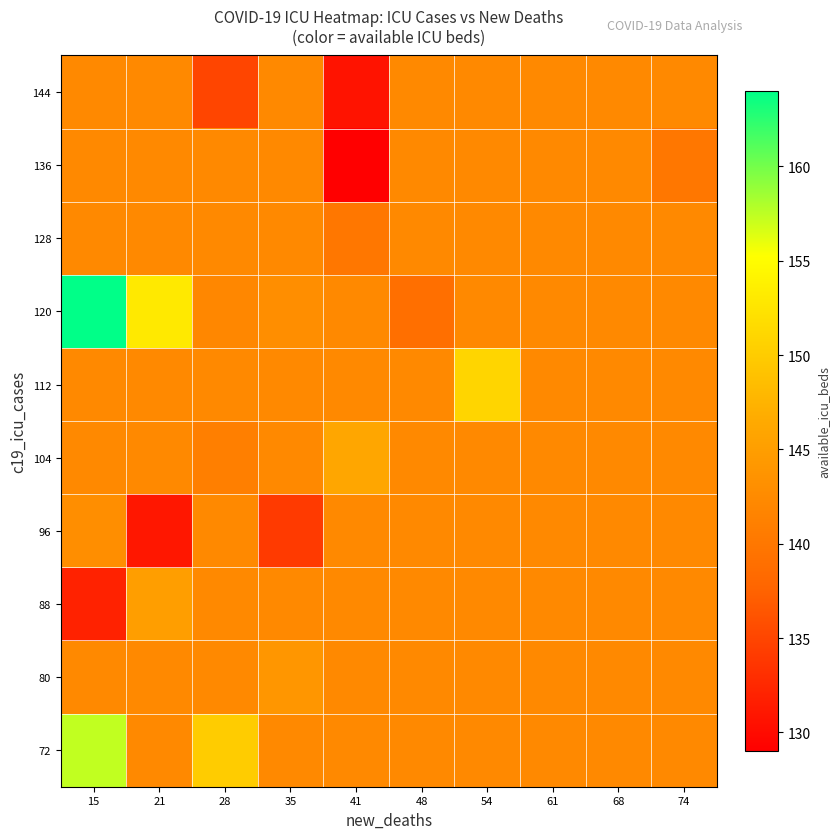

Reading right to left, list all the values displayed in this chart.

72: 74=142.4	68=142.4	61=142.4	54=142.4	48=142.4	41=142.4	35=142.4	28=150.0	21=142.4	15=157.3
80: 74=142.4	68=142.4	61=142.4	54=142.4	48=142.4	41=142.4	35=144.0	28=142.4	21=142.4	15=142.4
88: 74=142.4	68=142.4	61=142.4	54=142.4	48=142.4	41=142.4	35=142.4	28=142.4	21=145.0	15=132.0
96: 74=142.4	68=142.4	61=142.4	54=142.4	48=142.4	41=142.4	35=134.0	28=142.4	21=131.0	15=143.0
104: 74=142.4	68=142.4	61=142.4	54=142.4	48=142.4	41=146.0	35=142.4	28=141.0	21=142.4	15=142.4
112: 74=142.4	68=142.4	61=142.4	54=151.0	48=142.4	41=142.4	35=142.4	28=142.4	21=142.4	15=142.4
120: 74=142.4	68=142.4	61=142.4	54=142.4	48=139.0	41=142.4	35=143.0	28=142.0	21=153.0	15=164.0
128: 74=142.4	68=142.4	61=142.4	54=142.4	48=142.4	41=140.0	35=142.4	28=142.4	21=142.4	15=142.4
136: 74=140.0	68=142.4	61=142.4	54=142.4	48=142.4	41=129.0	35=142.4	28=142.4	21=142.4	15=142.4
144: 74=142.4	68=142.4	61=142.4	54=142.4	48=142.4	41=130.7	35=142.4	28=135.0	21=142.4	15=142.4